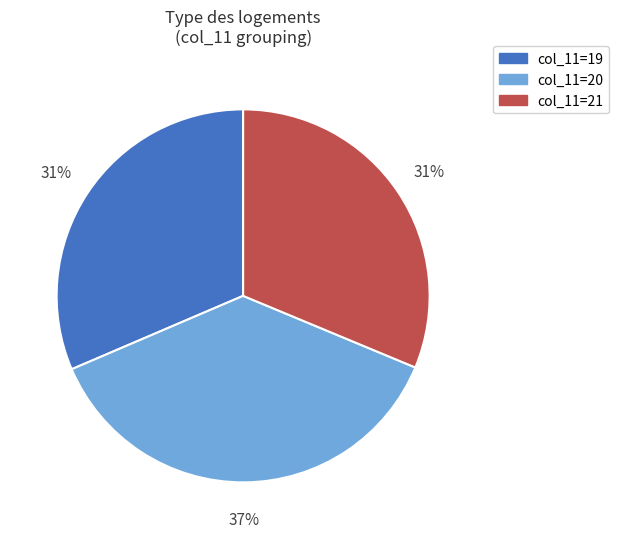

Is the sum of col_11=20 and col_11=21 greater than half?

Yes